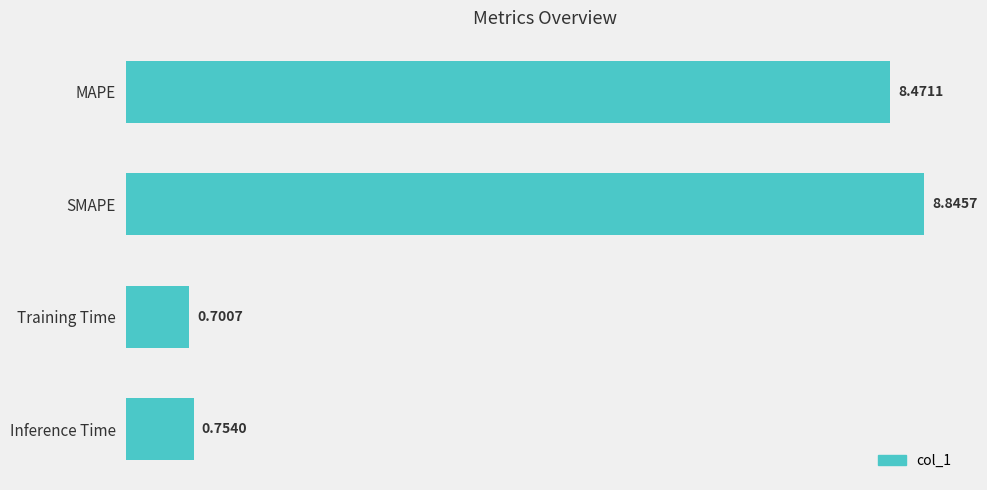

Rank the categories by value from highest to lowest.

SMAPE, MAPE, Inference Time, Training Time